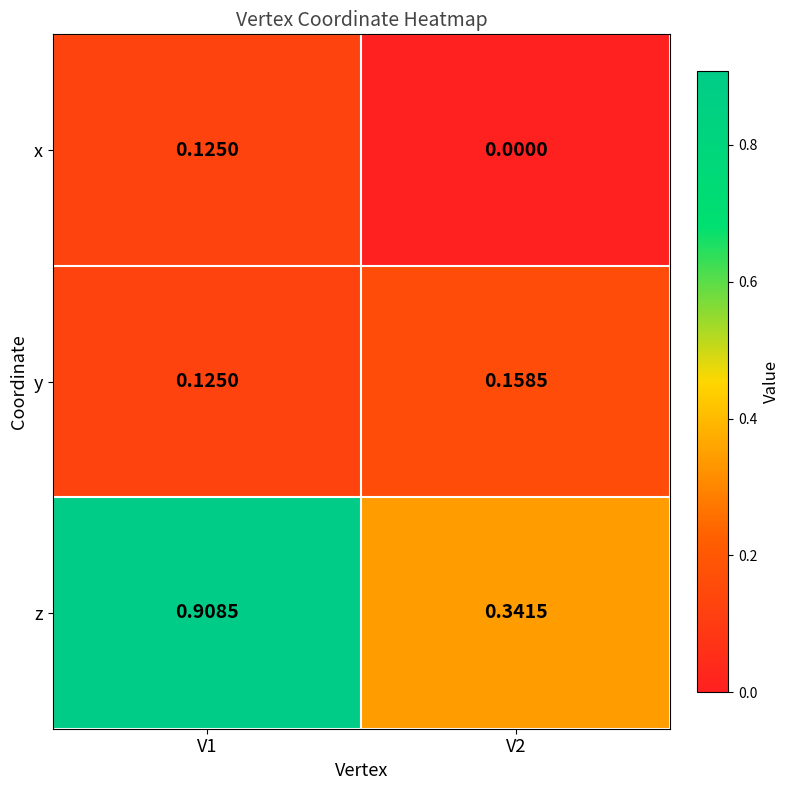

List the series in order of their peak value, lowest first.

x, y, z